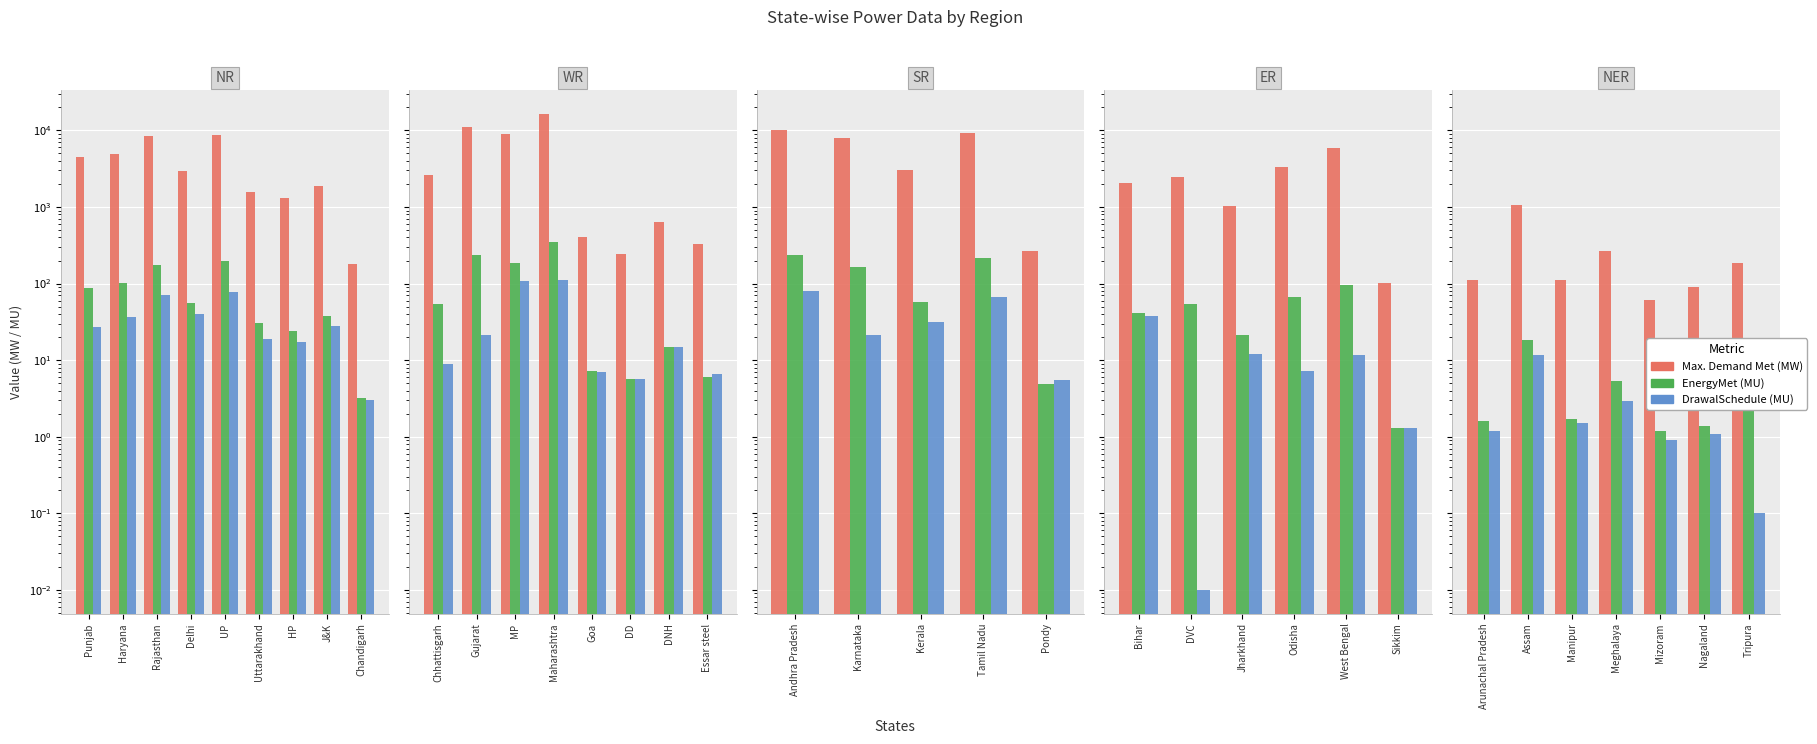

Is it true that DrawalSchedule (MU) equals 0.0 at Tripura?

False